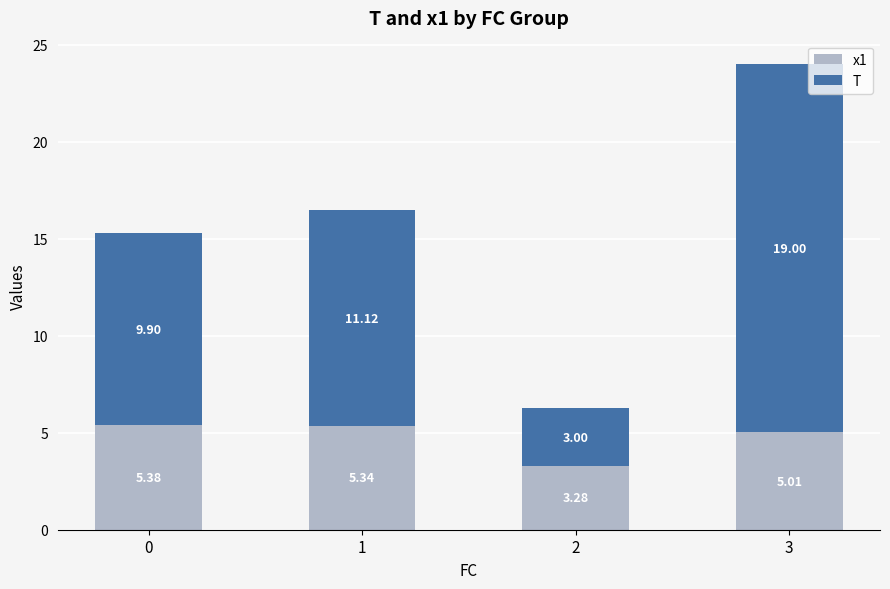

What is the approximate value of x1 at 3?

5.0